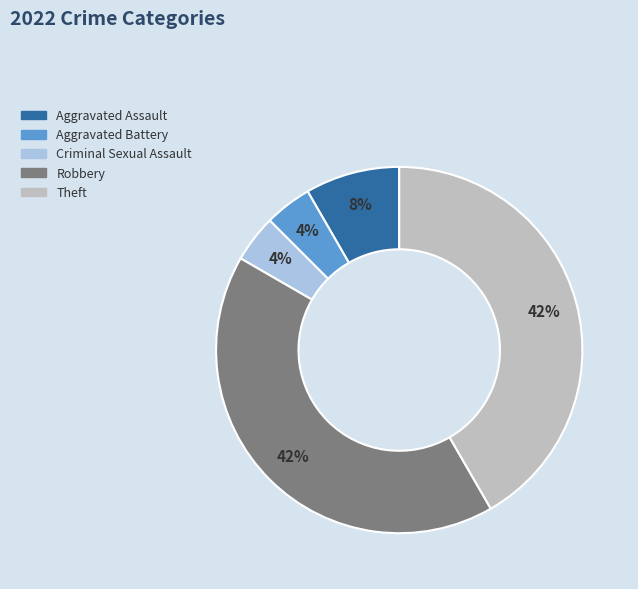

How many segments does this pie chart have?

5